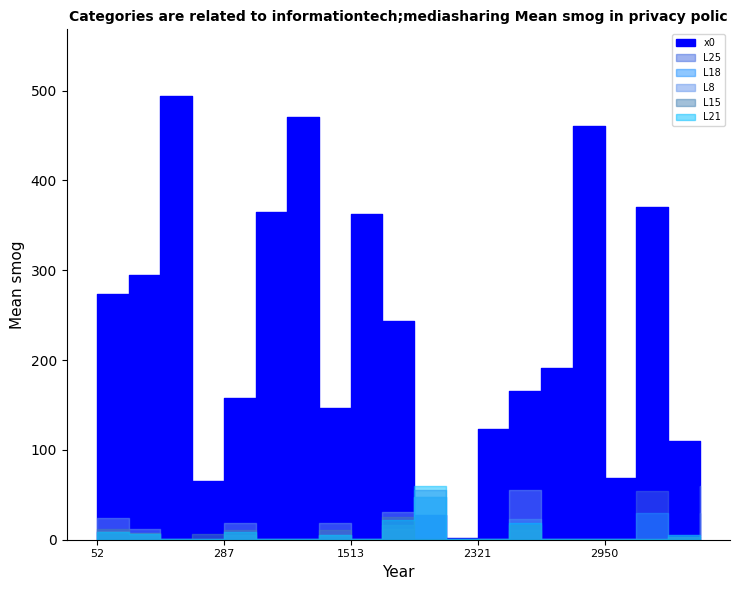

True or false: x0 and L15 intersect in this chart.

False